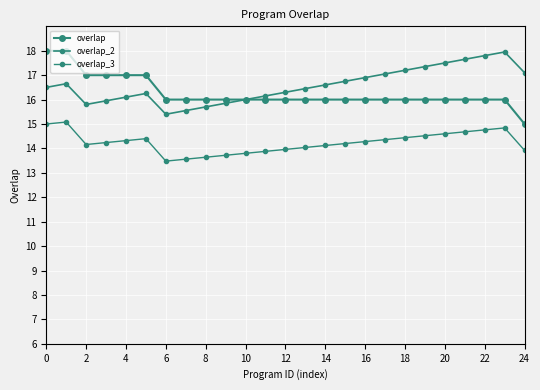

Count the number of categories in the chart.

25